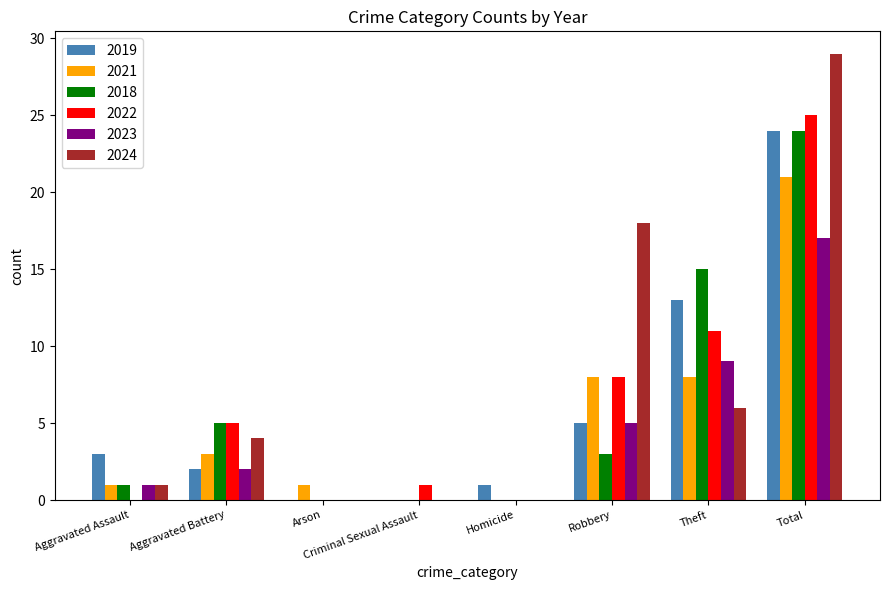

Reading left to right, transcribe all the data shown in this chart.

2019: Aggravated Assault=3	Aggravated Battery=2	Arson=0	Criminal Sexual Assault=0	Homicide=1	Robbery=5	Theft=13	Total=24
2021: Aggravated Assault=1	Aggravated Battery=3	Arson=1	Criminal Sexual Assault=0	Homicide=0	Robbery=8	Theft=8	Total=21
2018: Aggravated Assault=1	Aggravated Battery=5	Arson=0	Criminal Sexual Assault=0	Homicide=0	Robbery=3	Theft=15	Total=24
2022: Aggravated Assault=0	Aggravated Battery=5	Arson=0	Criminal Sexual Assault=1	Homicide=0	Robbery=8	Theft=11	Total=25
2023: Aggravated Assault=1	Aggravated Battery=2	Arson=0	Criminal Sexual Assault=0	Homicide=0	Robbery=5	Theft=9	Total=17
2024: Aggravated Assault=1	Aggravated Battery=4	Arson=0	Criminal Sexual Assault=0	Homicide=0	Robbery=18	Theft=6	Total=29